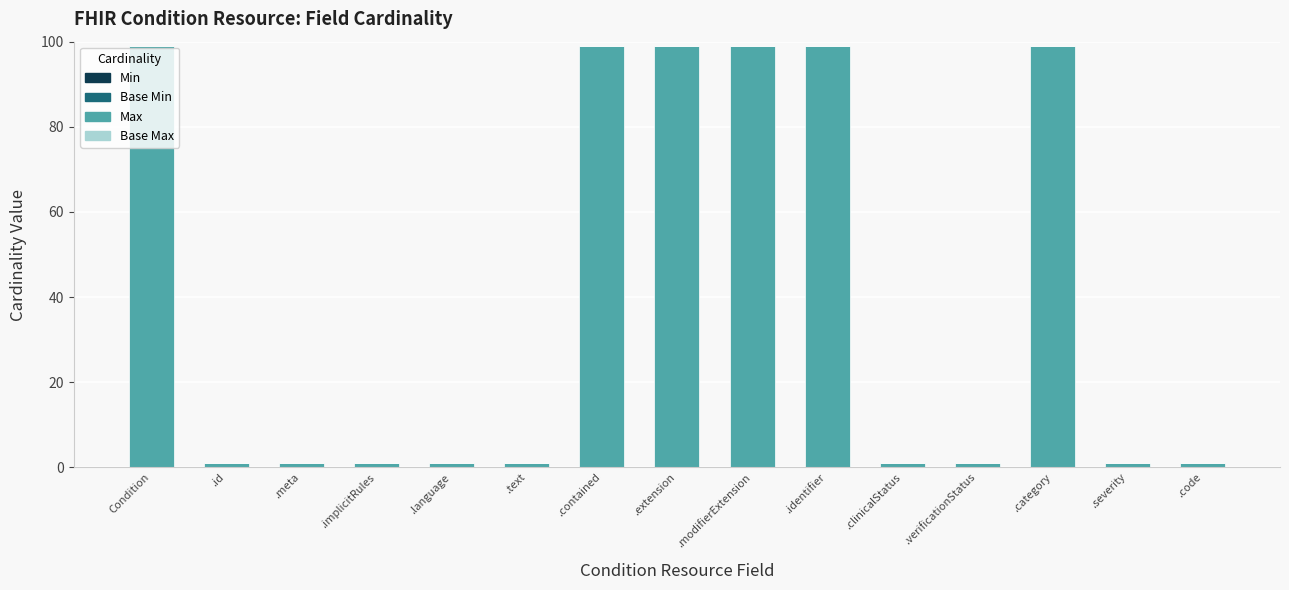

What is the average value?

40